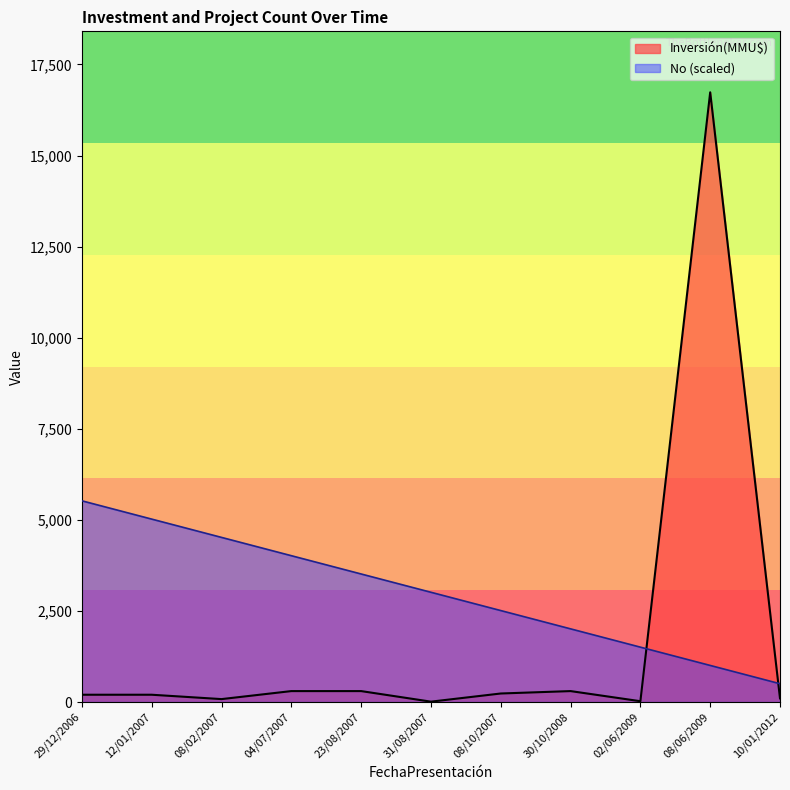

List the series in order of their overall mean, highest first.

No (scaled), Inversión(MMU$)